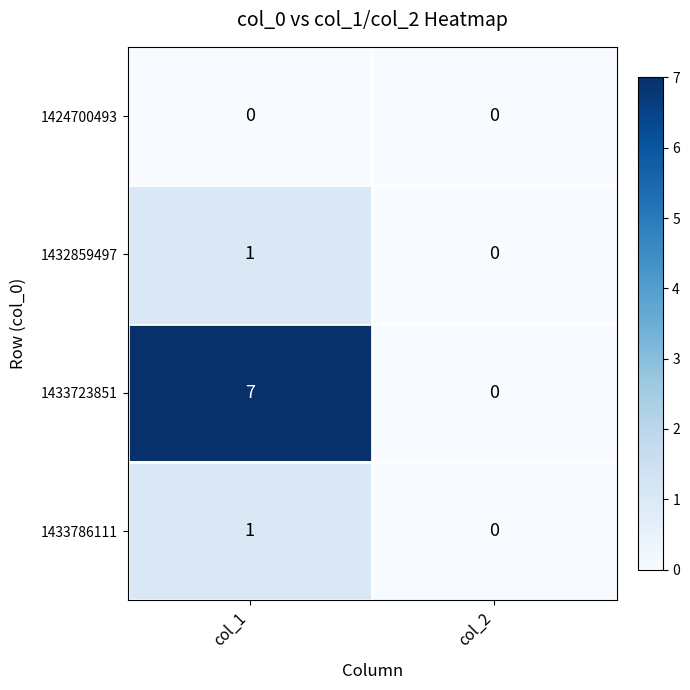

List the labels in order of 1433786111 value, smallest first.

col_2, col_1